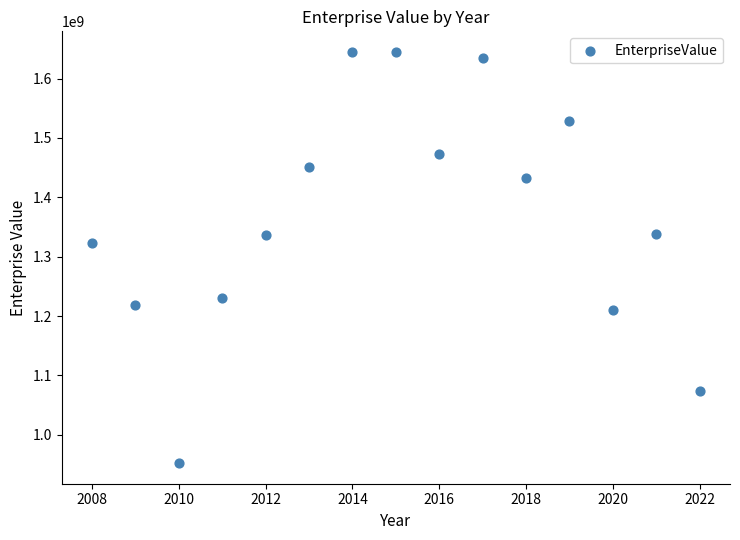

What is the range of X values (max minus min)?

14